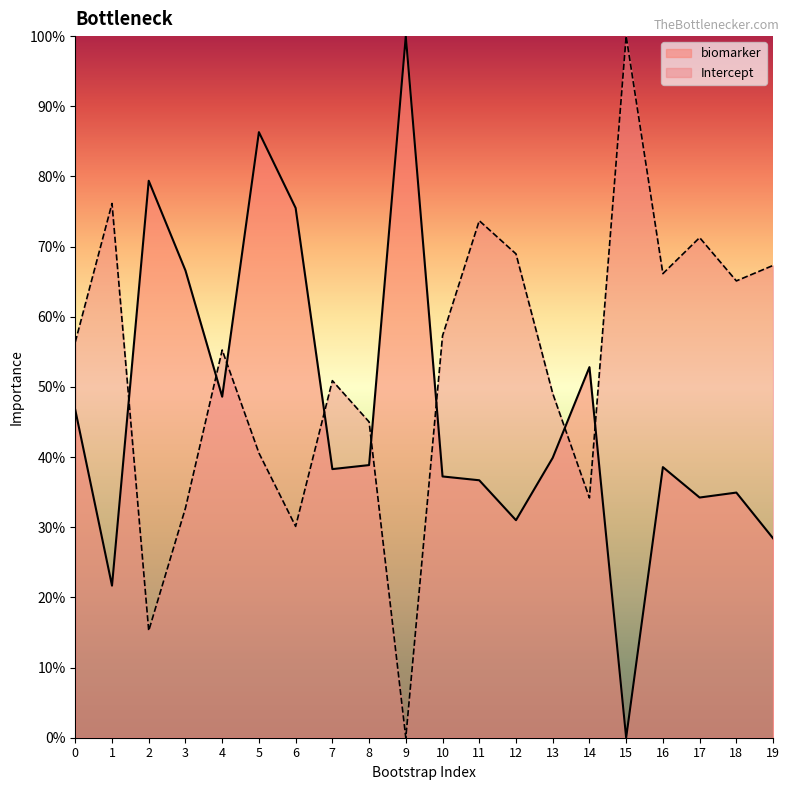

Which series has the widest spread of values?

biomarker